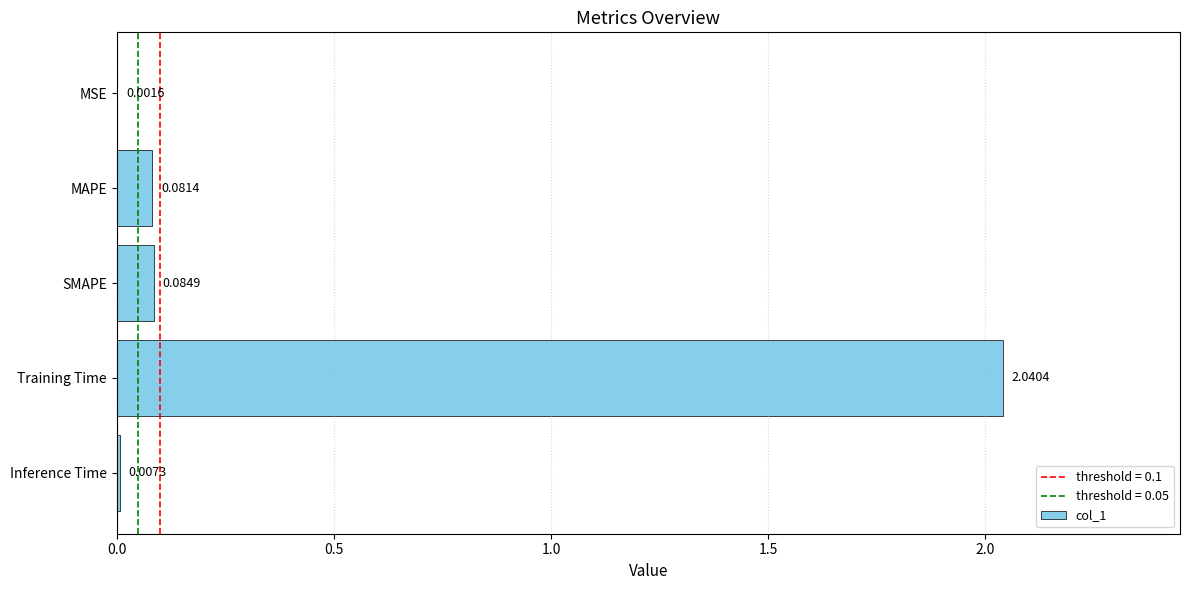

Between SMAPE and MSE, which is larger?

SMAPE